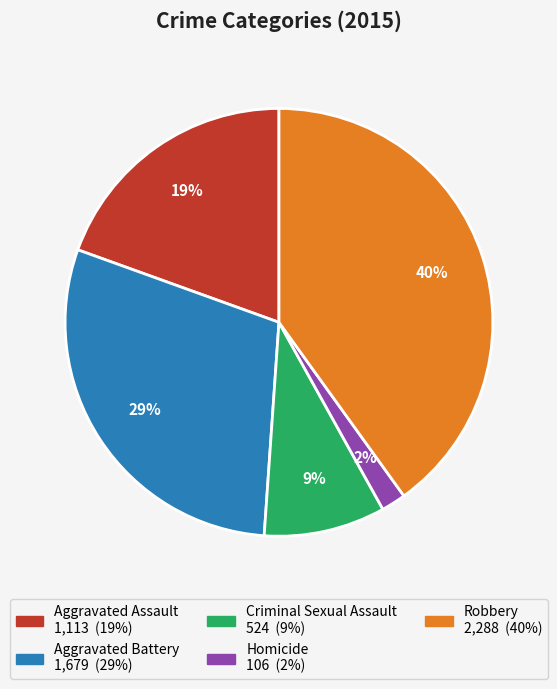

What is the largest slice in the pie chart?

Robbery